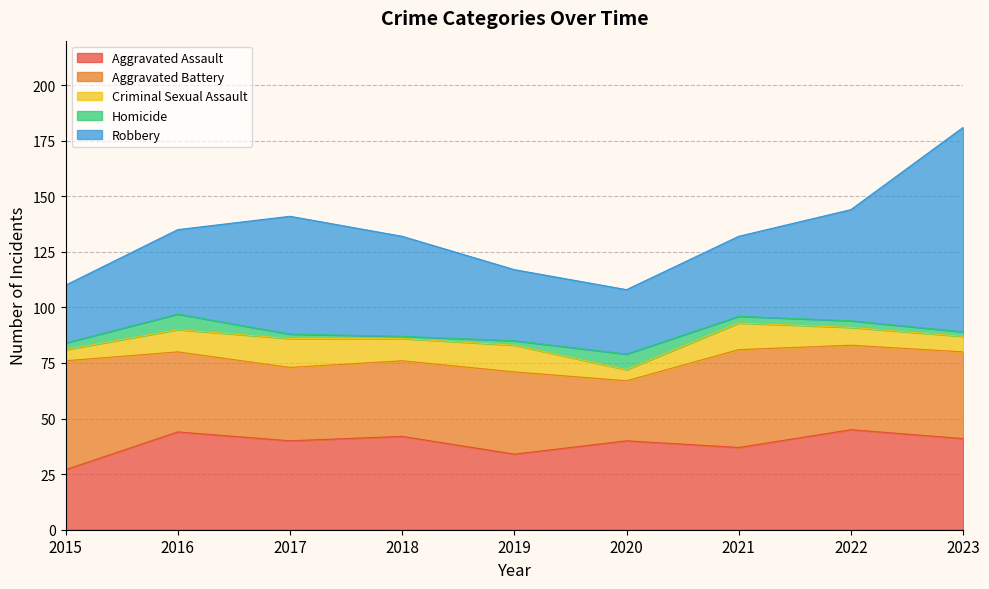

Is the value of Robbery at 2022 greater than the value of Criminal Sexual Assault at 2020?

Yes